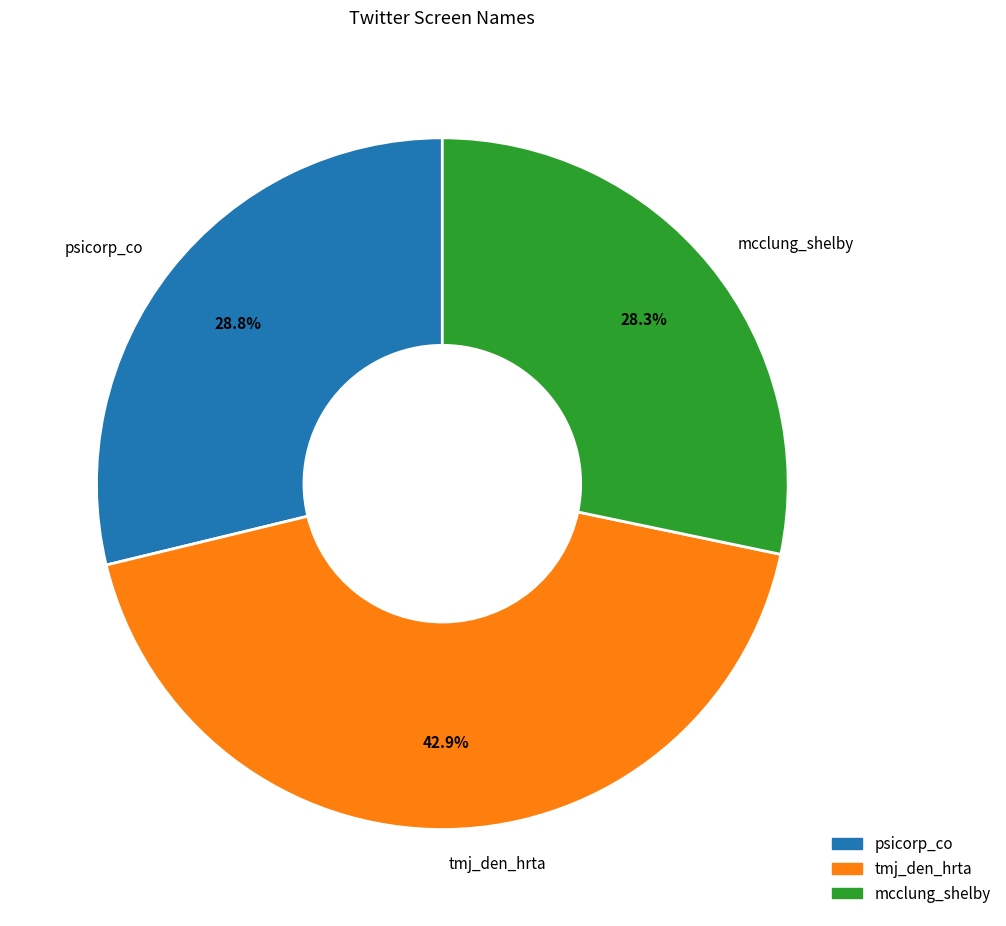

What portion of the pie excludes psicorp_co?

71.2%